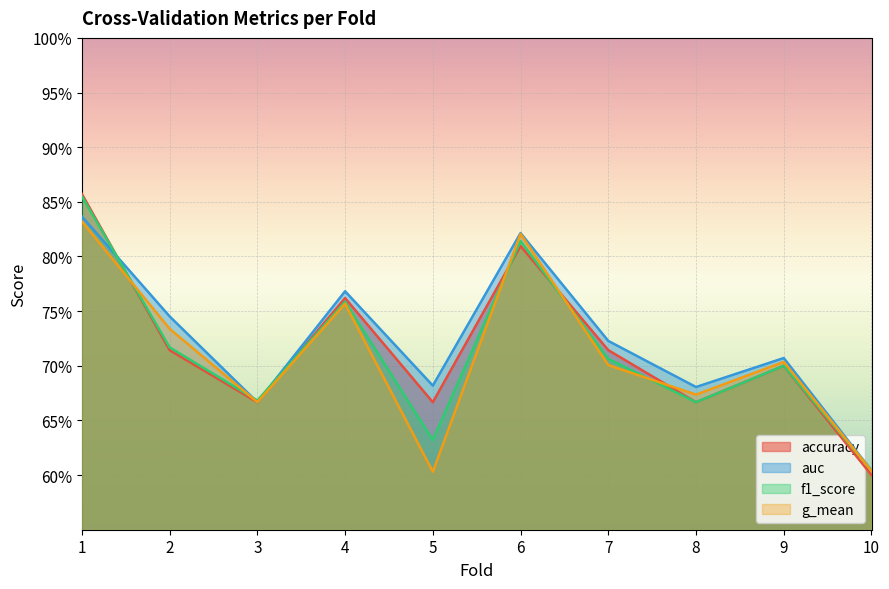

True or false: f1_score has a value of 0.8 at 4.

True